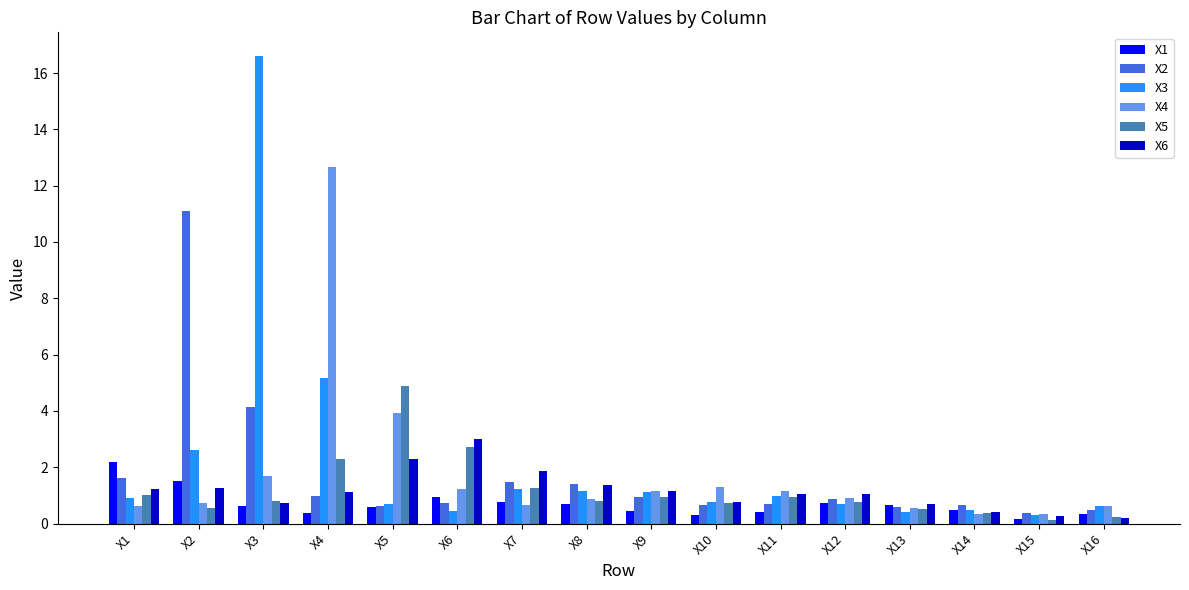

What is the value of the X5 bar at the 2nd from the left?

0.5